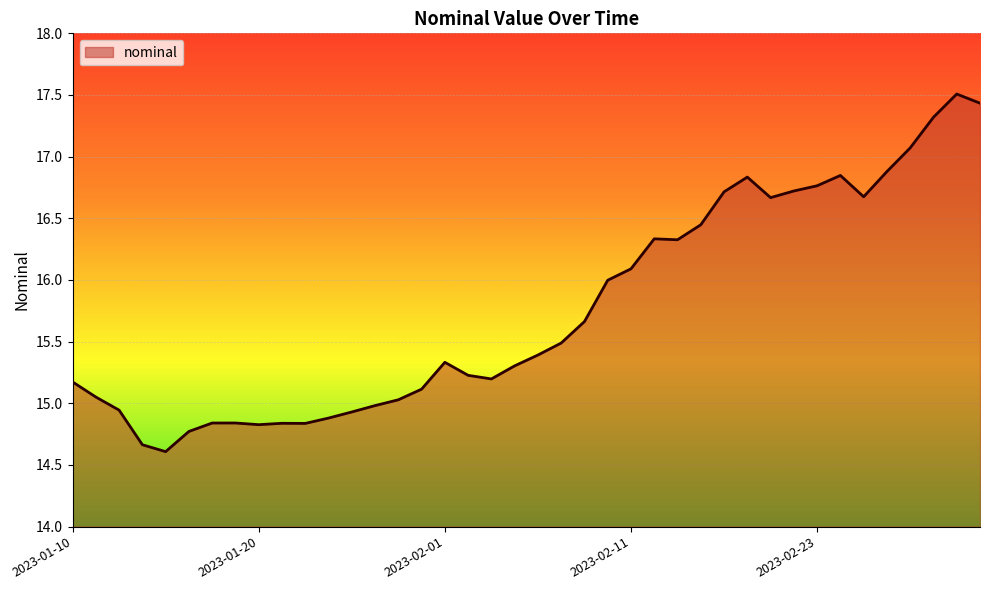

What is the minimum value shown in the chart?

14.6